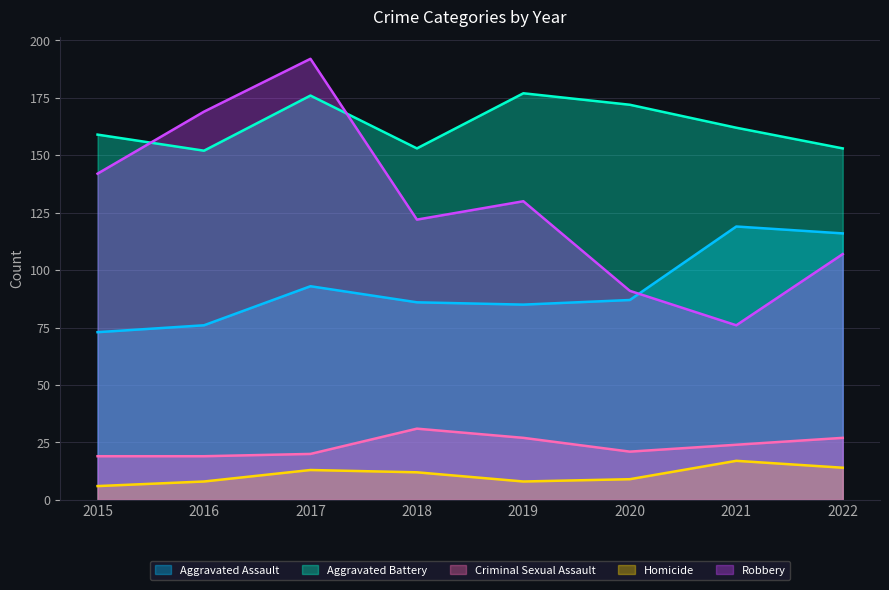

Reading left to right, transcribe all the data shown in this chart.

Aggravated Assault: 2015=73	2016=76	2017=93	2018=86	2019=85	2020=87	2021=119	2022=116
Aggravated Battery: 2015=159	2016=152	2017=176	2018=153	2019=177	2020=172	2021=162	2022=153
Criminal Sexual Assault: 2015=19	2016=19	2017=20	2018=31	2019=27	2020=21	2021=24	2022=27
Homicide: 2015=6	2016=8	2017=13	2018=12	2019=8	2020=9	2021=17	2022=14
Robbery: 2015=142	2016=169	2017=192	2018=122	2019=130	2020=91	2021=76	2022=107